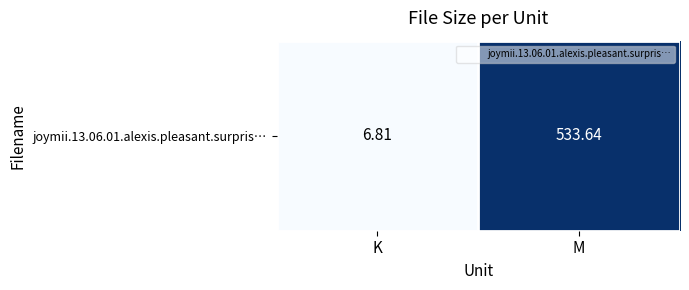

What is the change in value from K to M?

+526.8